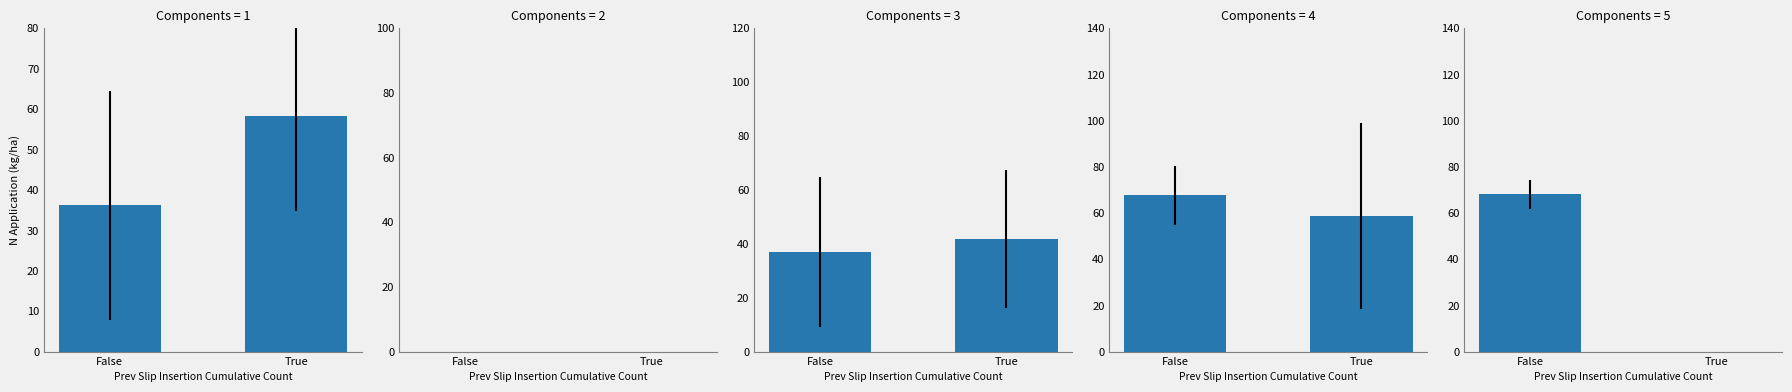

At how many categories does at least one series exceed 35?

2